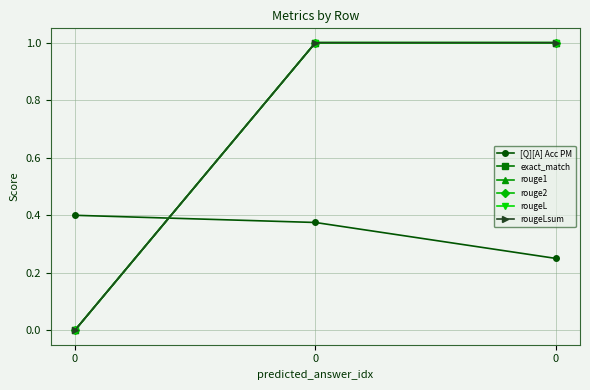

How many lines are shown in the chart?

6